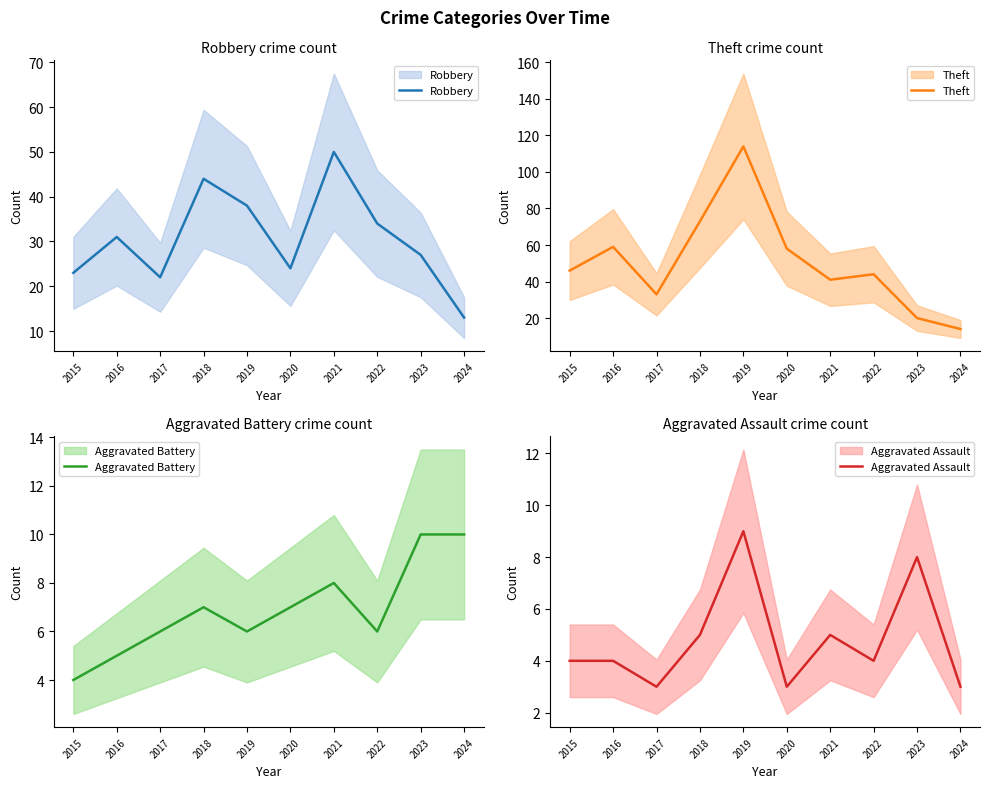

Reading right to left, list all the values displayed in this chart.

Robbery: 13	27	34	50	24	38	44	22	31	23
Theft: 14	20	44	41	58	114	73	33	59	46
Aggravated Battery: 10	10	6	8	7	6	7	6	5	4
Aggravated Assault: 3	8	4	5	3	9	5	3	4	4